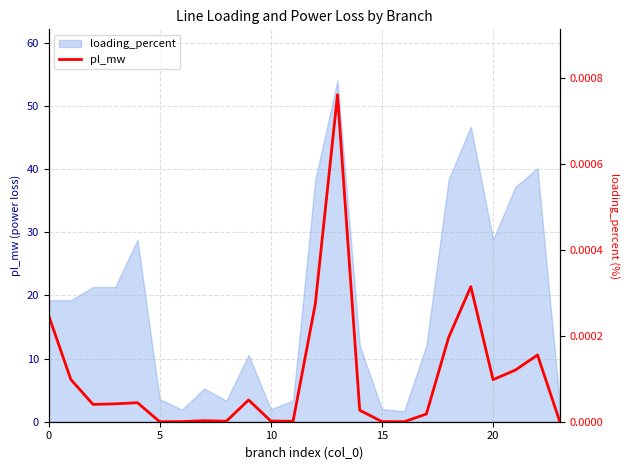

The chart shows a value of 0.0 at 5. True or false?

False